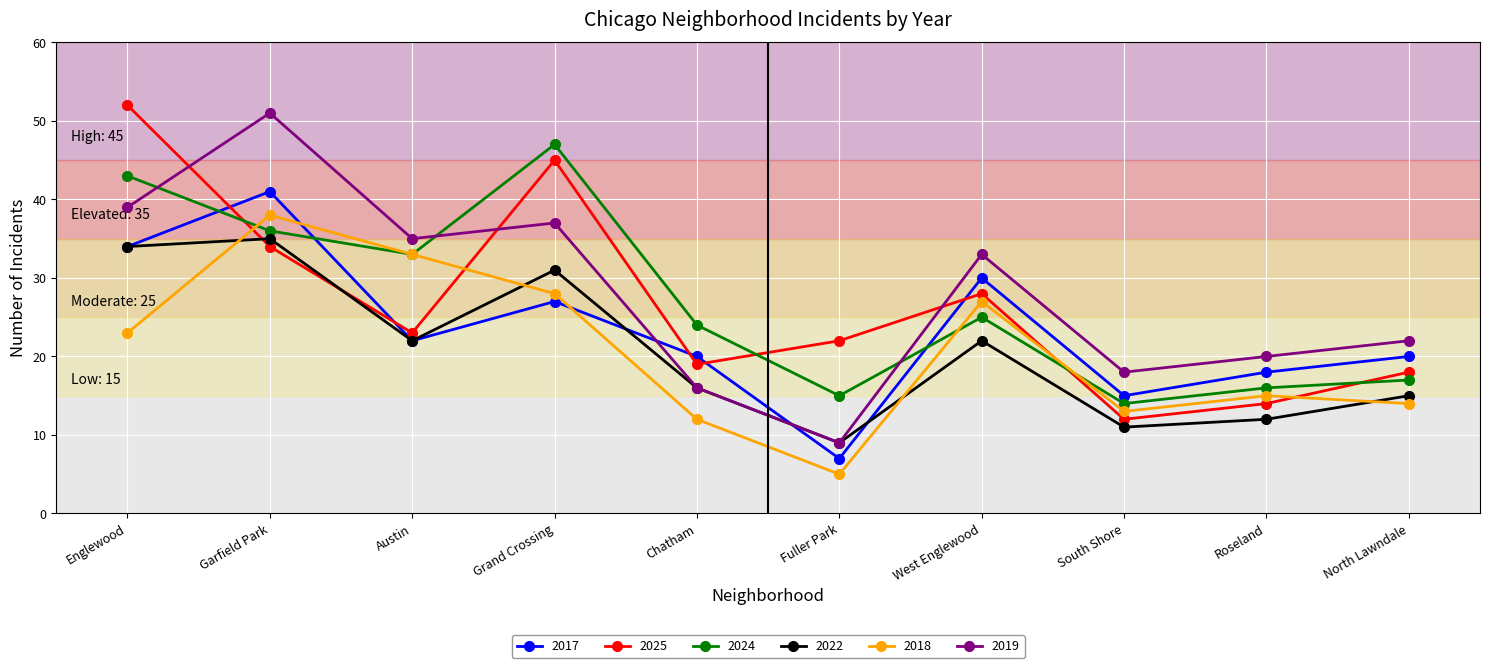

At how many categories does at least one series exceed 42?

3